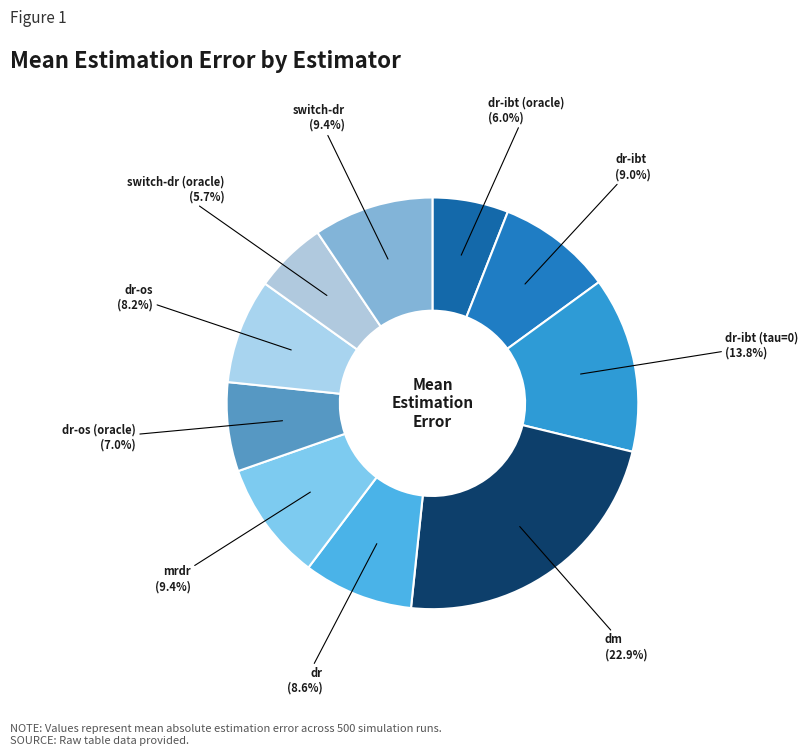

What is the largest slice in the pie chart?

dm